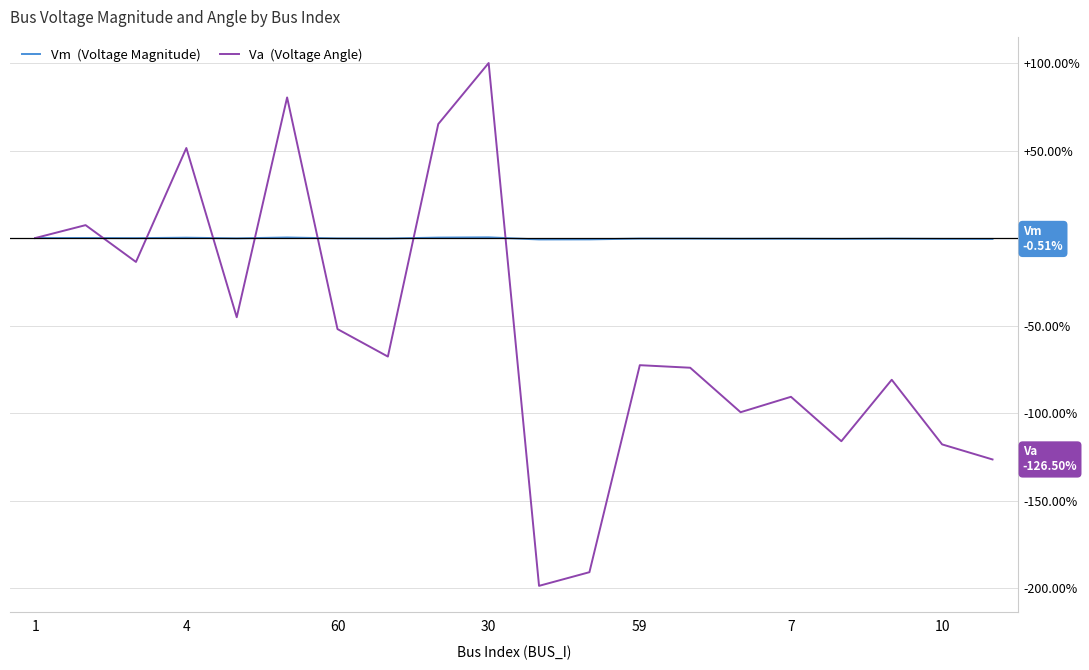

What is the greatest value displayed?

100.0